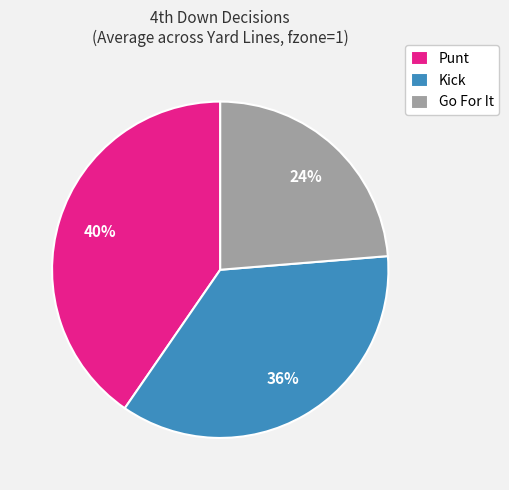

True or false: Go For It accounts for 18% of the total.

False